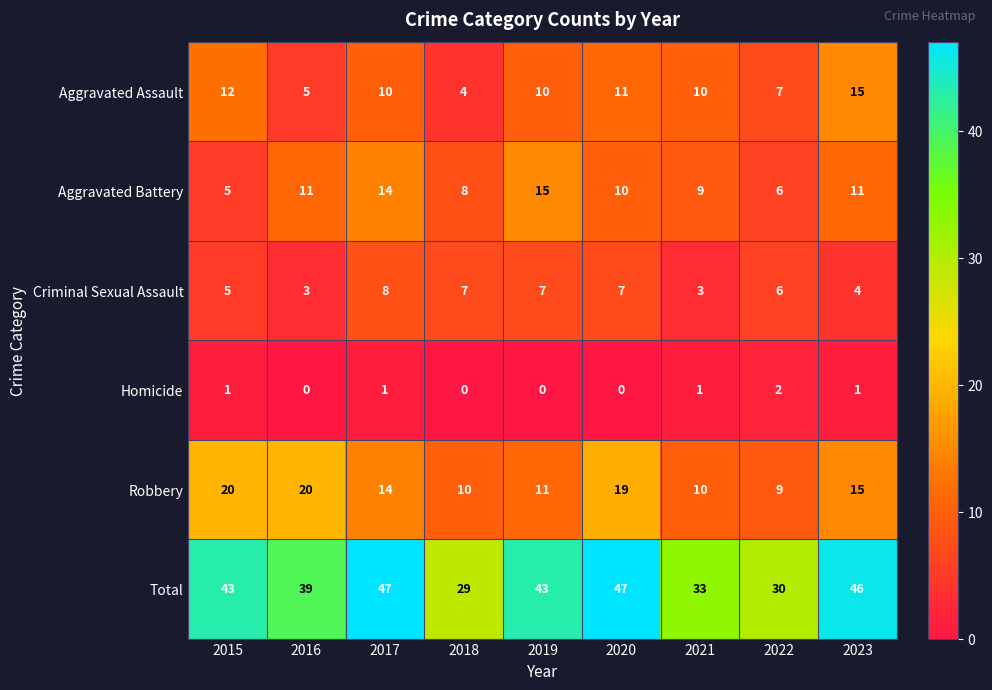

How many data points in Aggravated Battery are less than 10?

4